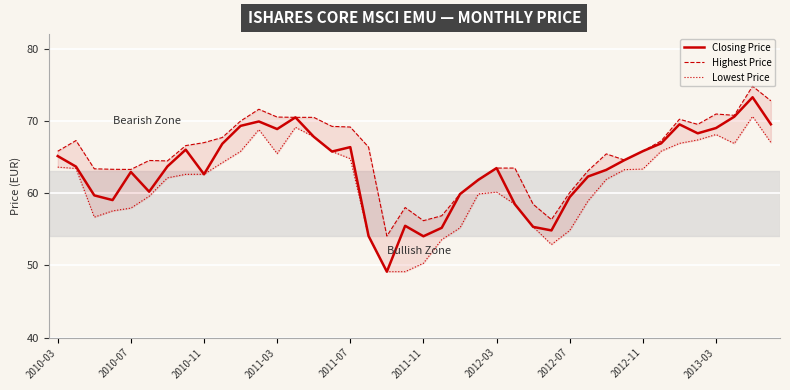

True or false: Closing Price and Highest Price cross at least once.

False